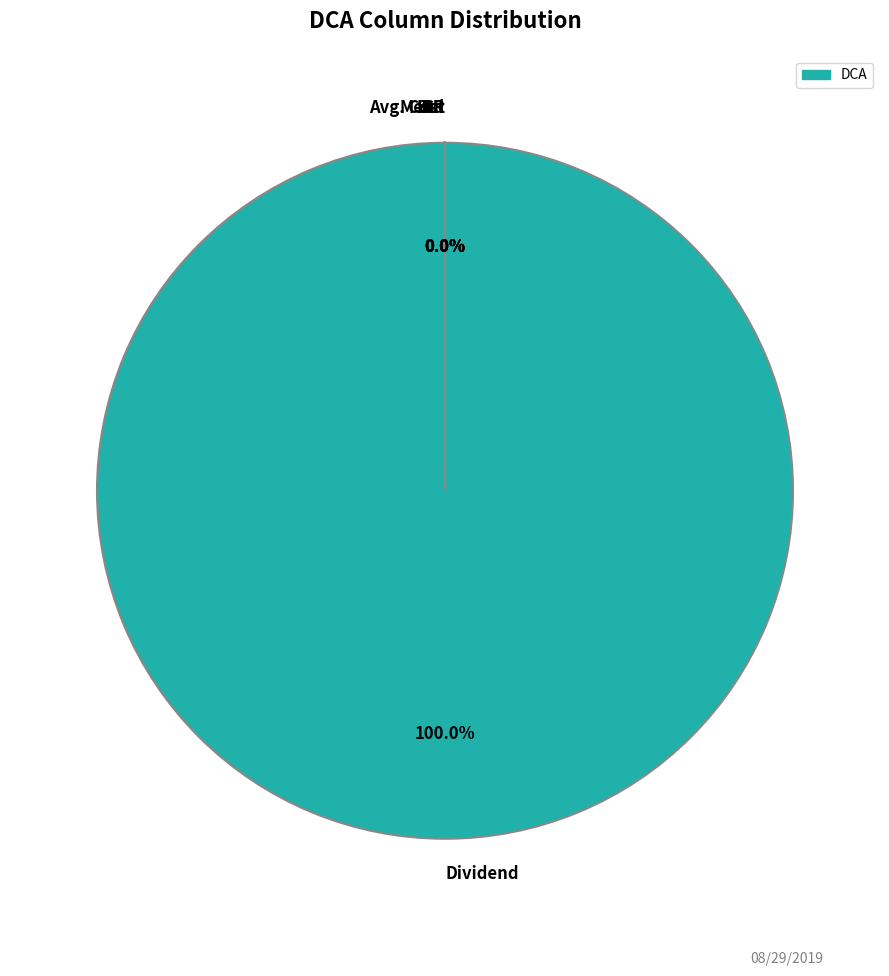

What is the largest slice in the pie chart?

Dividend